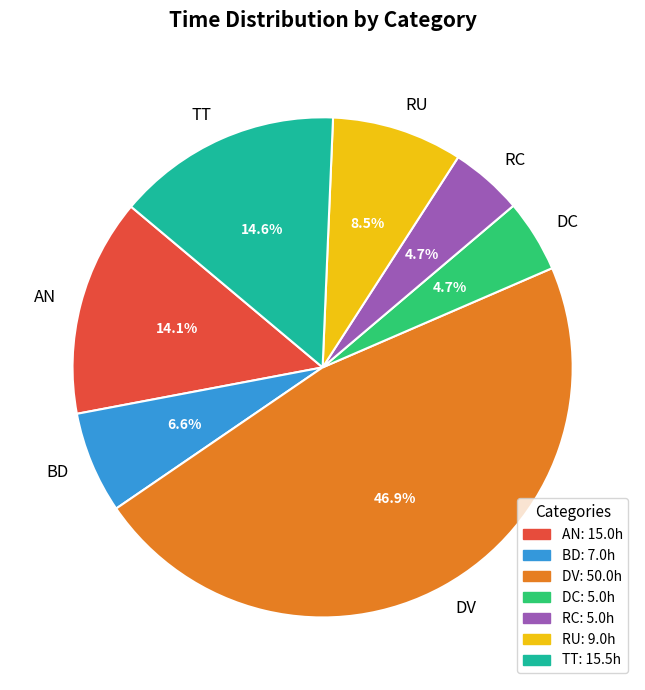

To the nearest percent, what is the average slice percentage?

14%